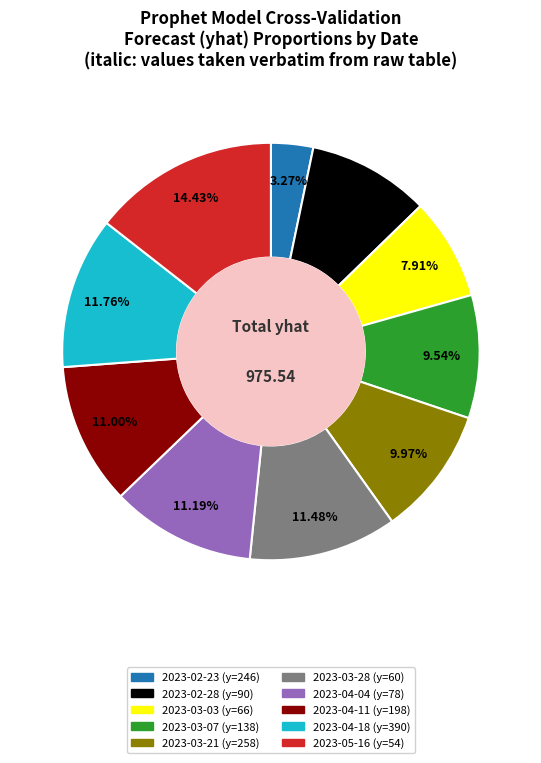

Count the number of slices in the pie.

10